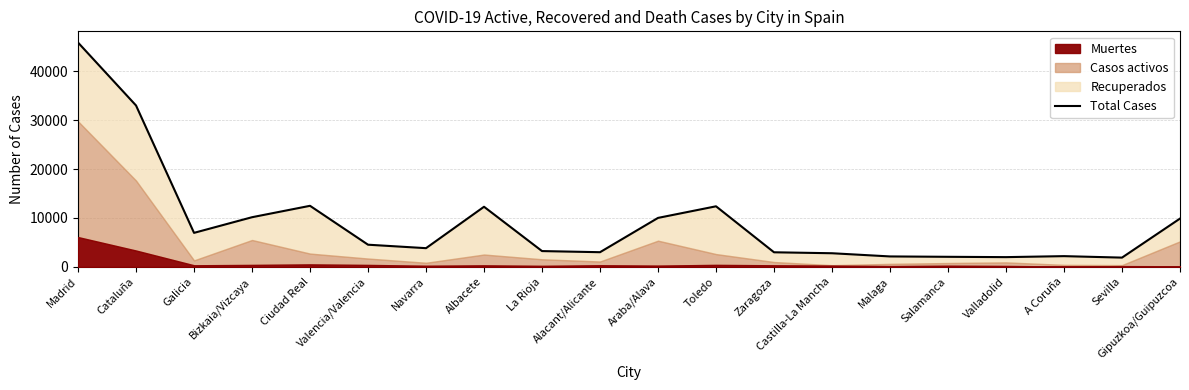

How many data points are less than 4526?

10